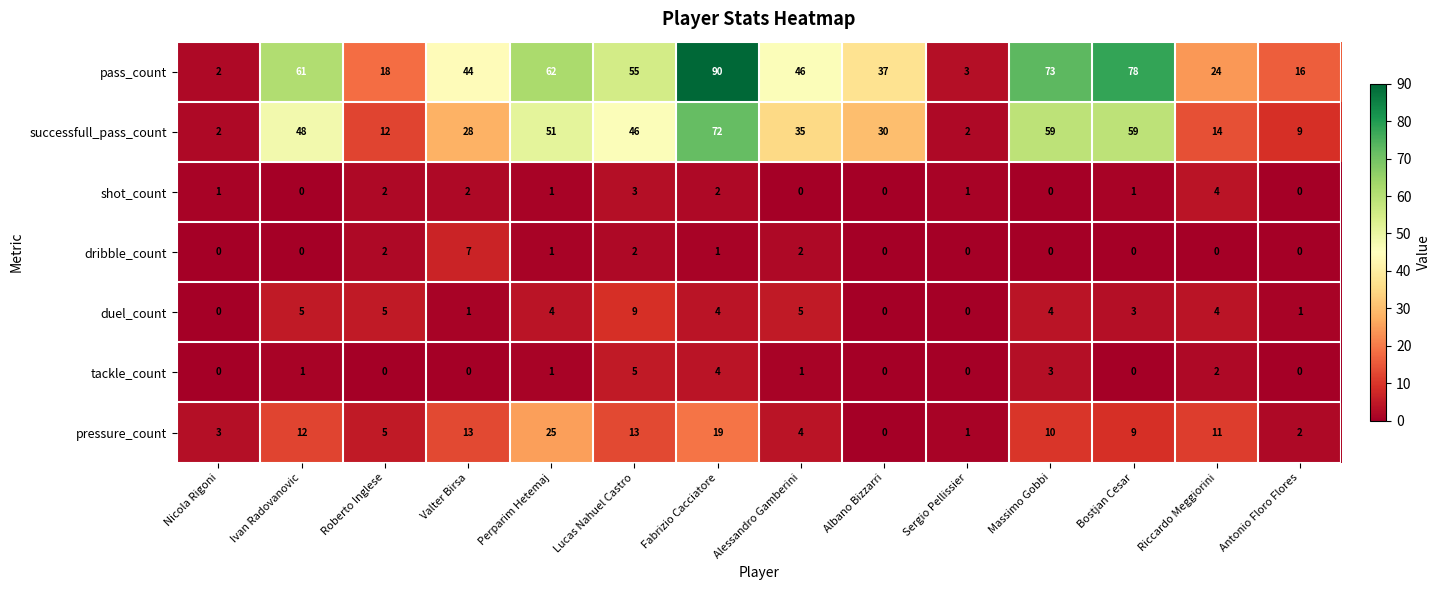

Count the number of data series in this chart.

7